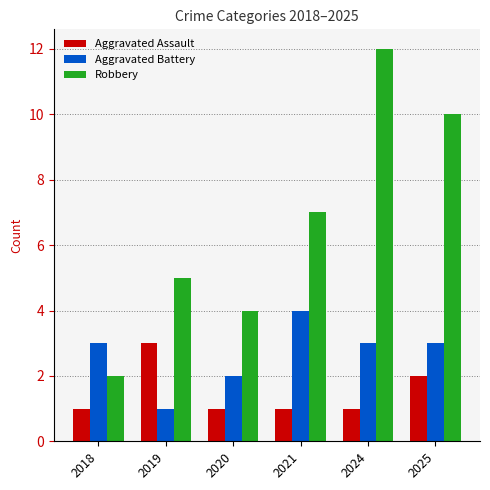

What are all the series names shown in the legend?

Aggravated Assault, Aggravated Battery, Robbery